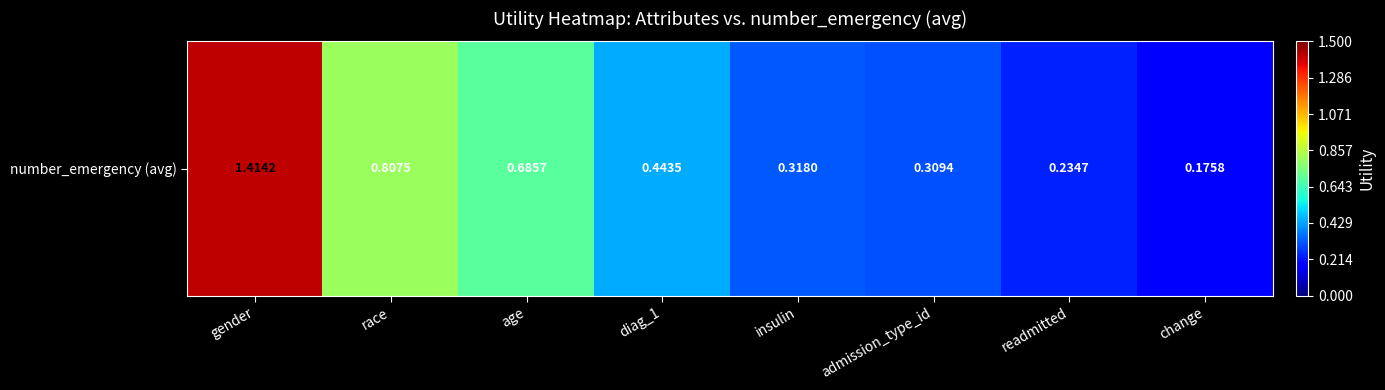

What is the average value?

0.5